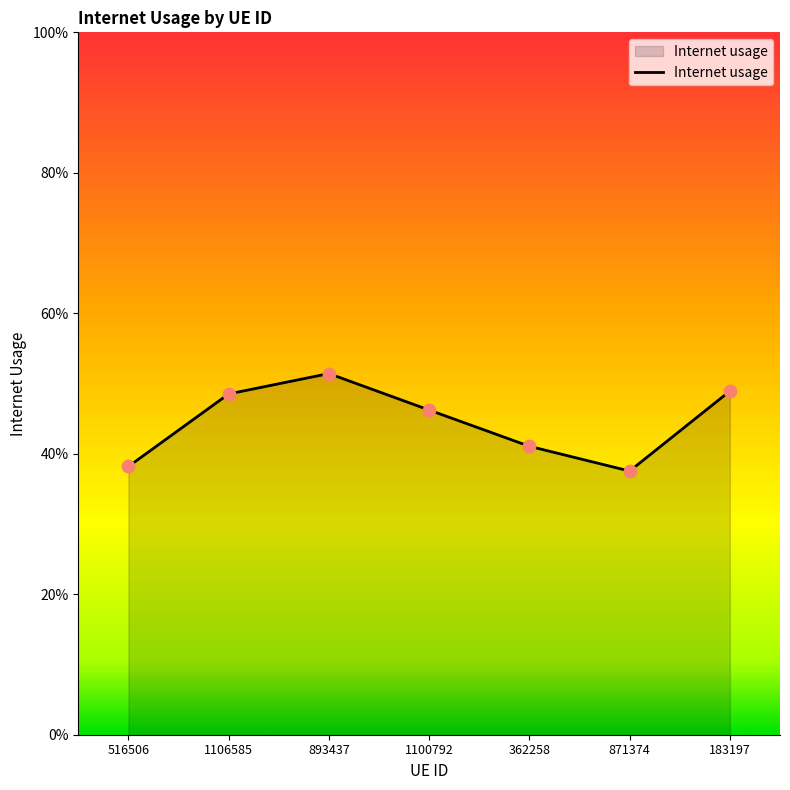

What is the change in value from 516506 to 1100792?

+0.1